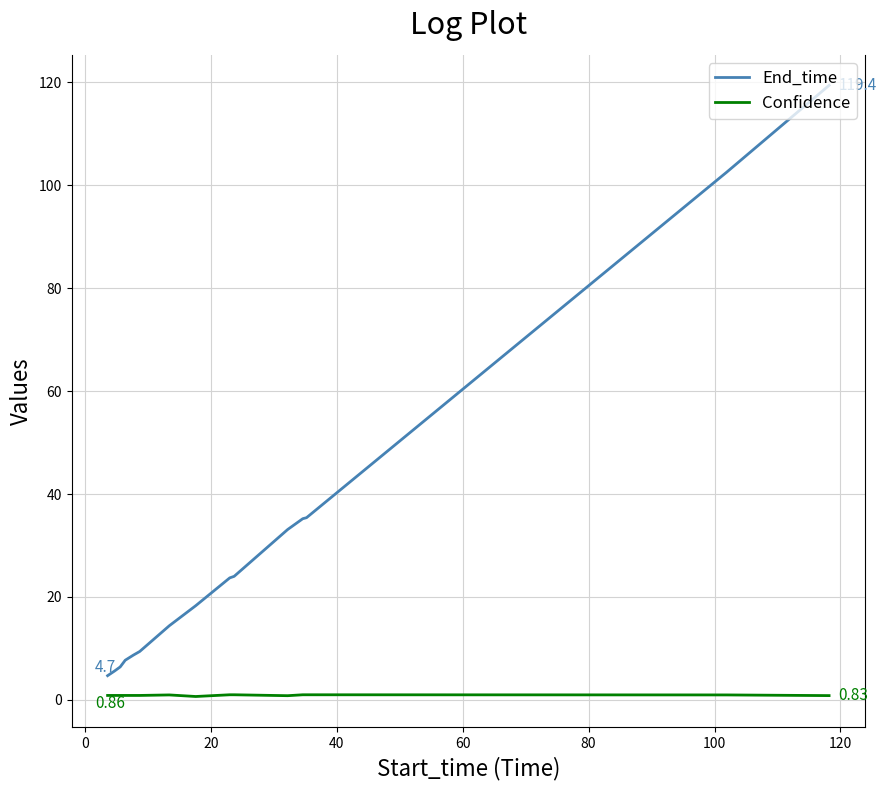

Which series has the largest range (max minus min)?

End_time